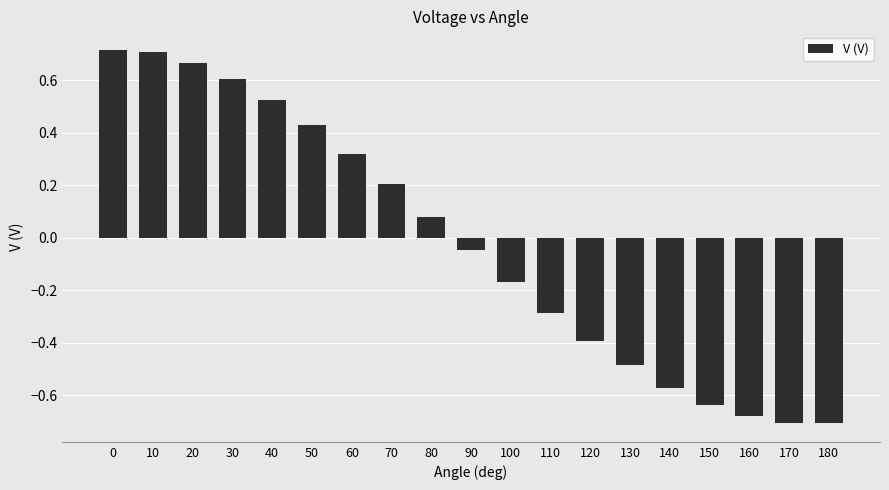

What is the difference between the maximum and second lowest values?

1.4